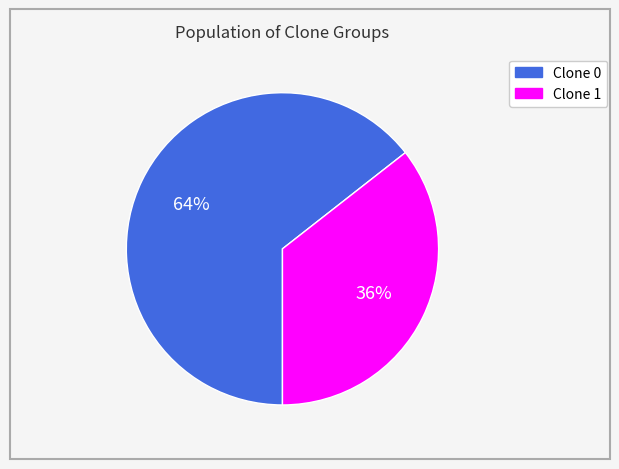

To the nearest percent, what is the average slice percentage?

50%